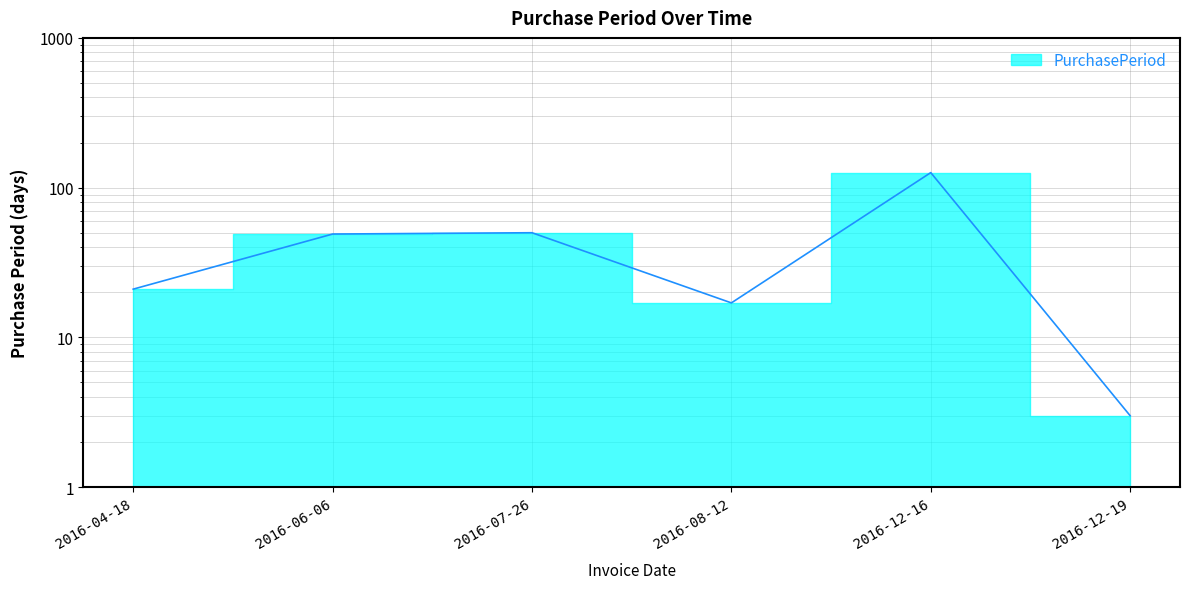

What position from the right is 2016-12-19?

1